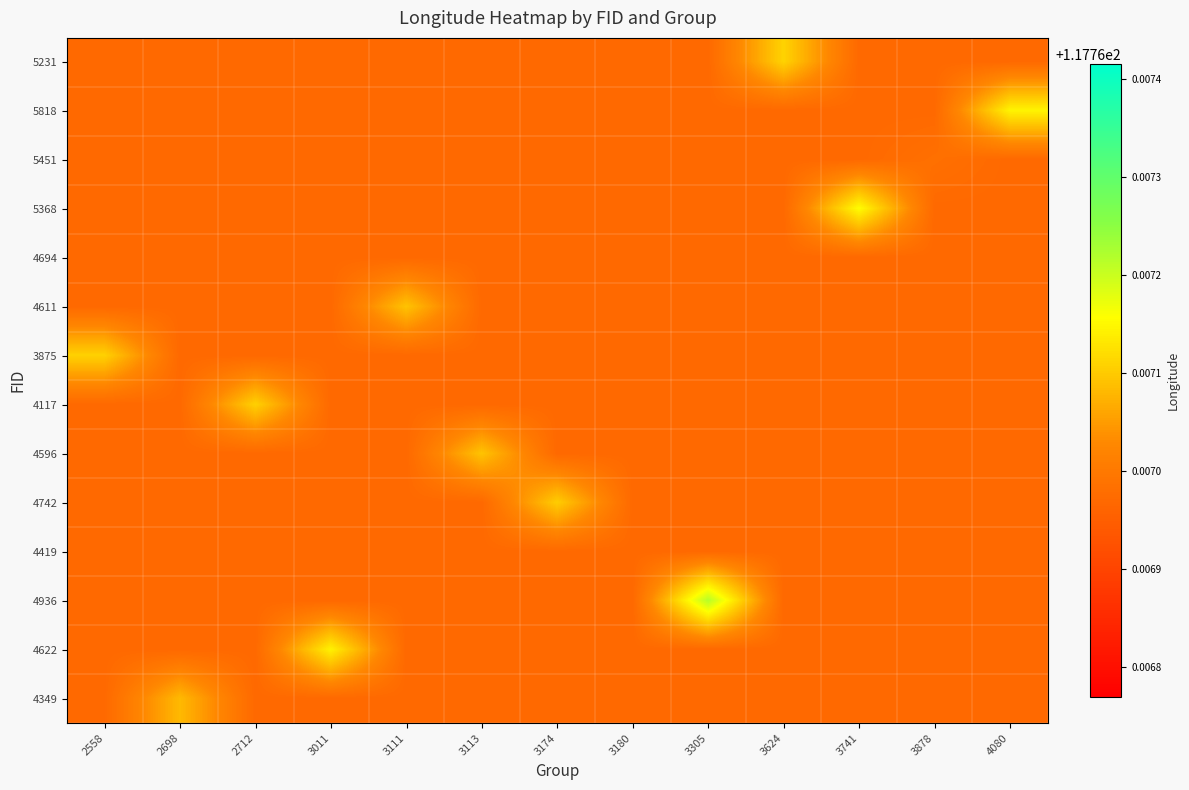

Count the number of data series in this chart.

14